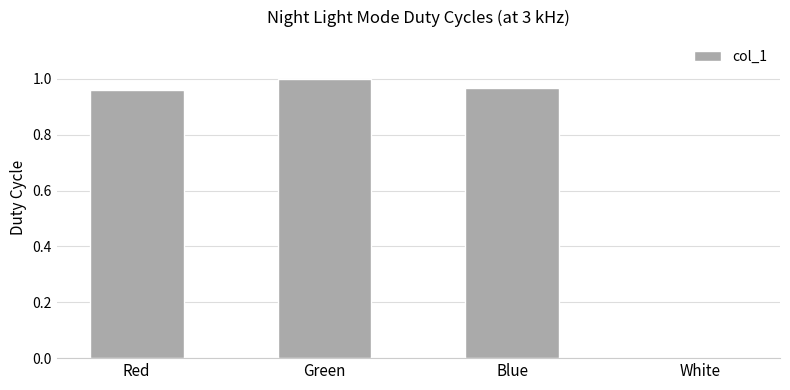

The value at Red is 1.0. True or false?

True